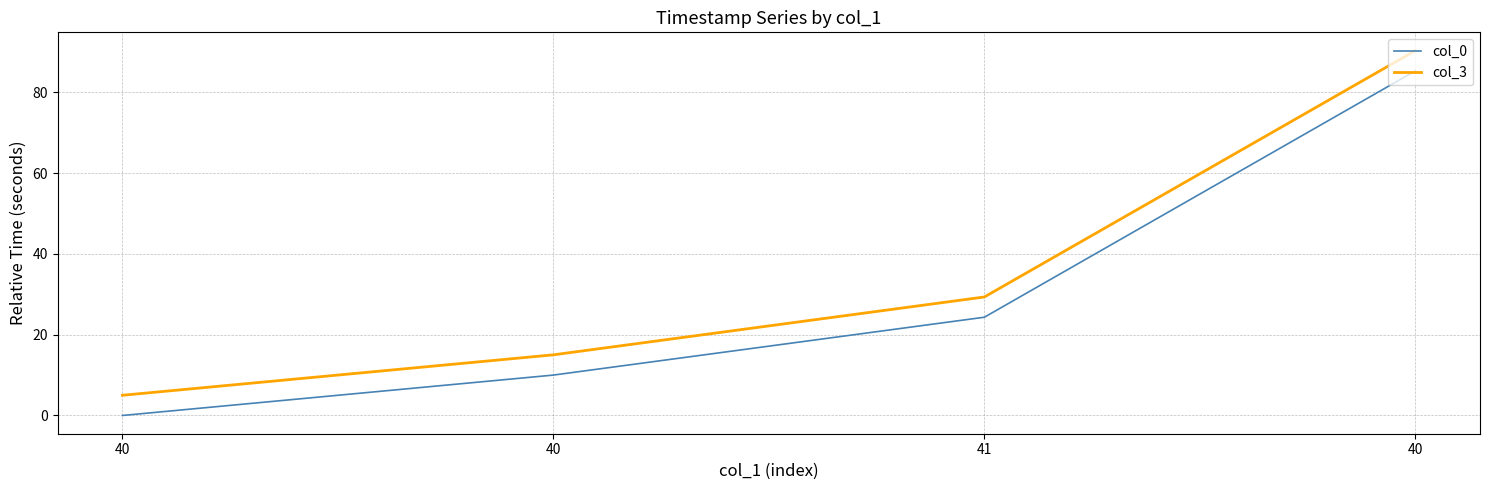

Does the chart have visible grid lines?

Yes